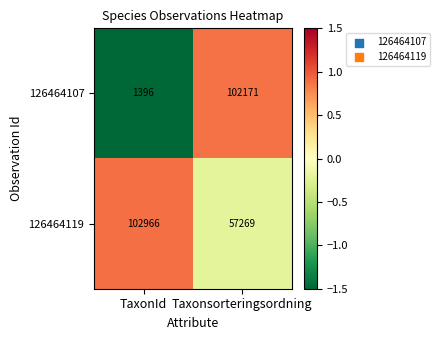

Reading left to right, what are all the values shown in this chart?

126464107: 1396	102171
126464119: 102966	57269